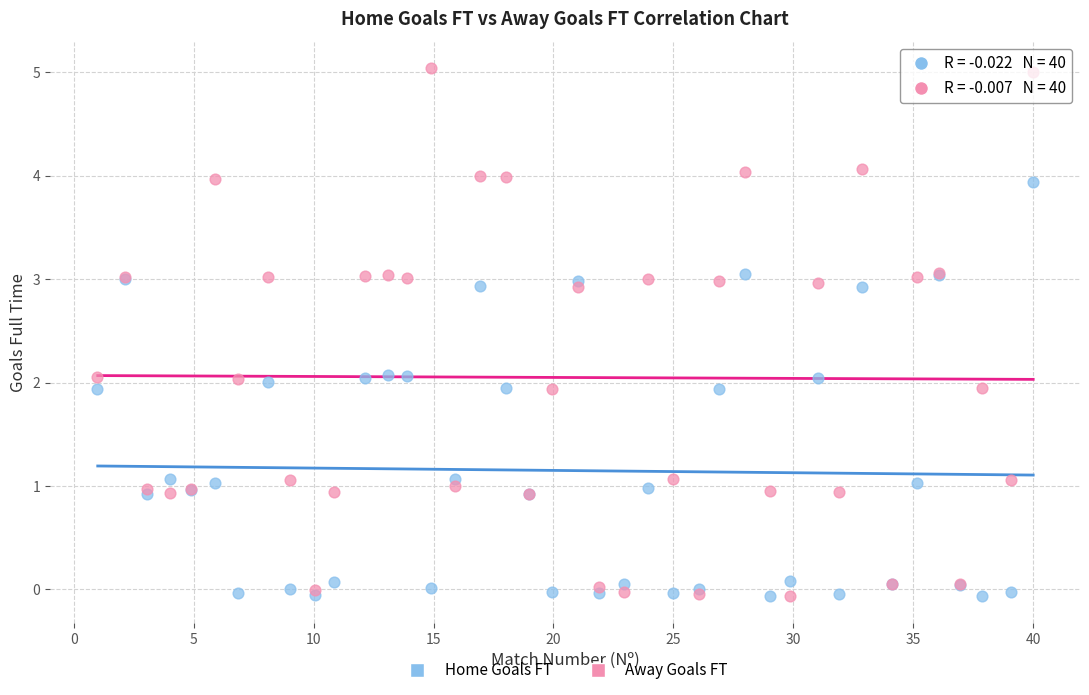

Which series contains the highest Y value?

Away Goals FT